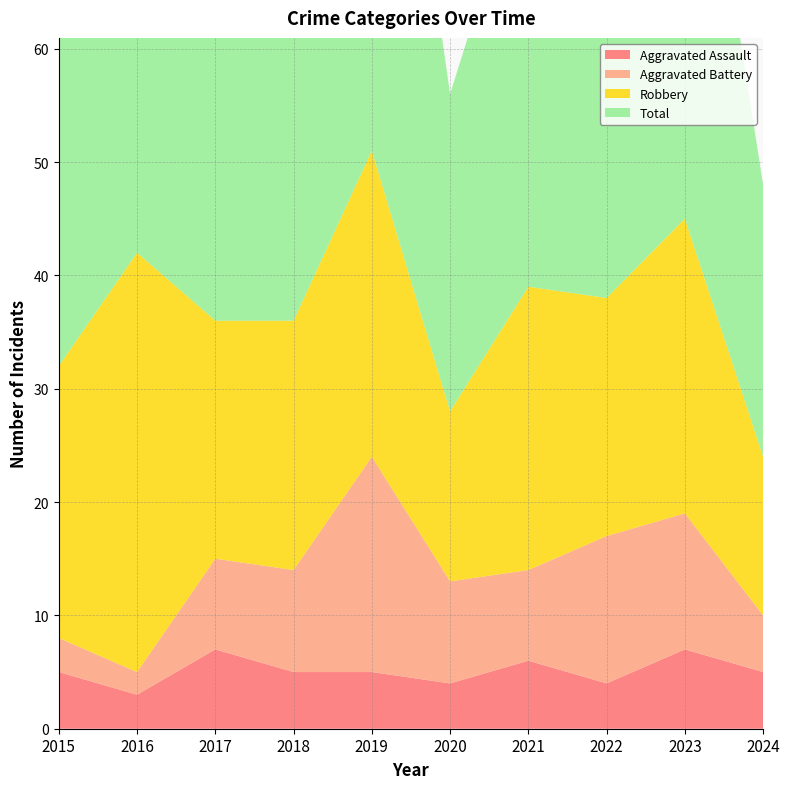

Reading right to left, what are all the values shown in this chart?

Aggravated Assault: 5	7	4	6	4	5	5	7	3	5
Aggravated Battery: 5	12	13	8	9	19	9	8	2	3
Robbery: 14	26	21	25	15	27	22	21	37	24
Total: 24	47	39	39	28	53	38	36	42	32